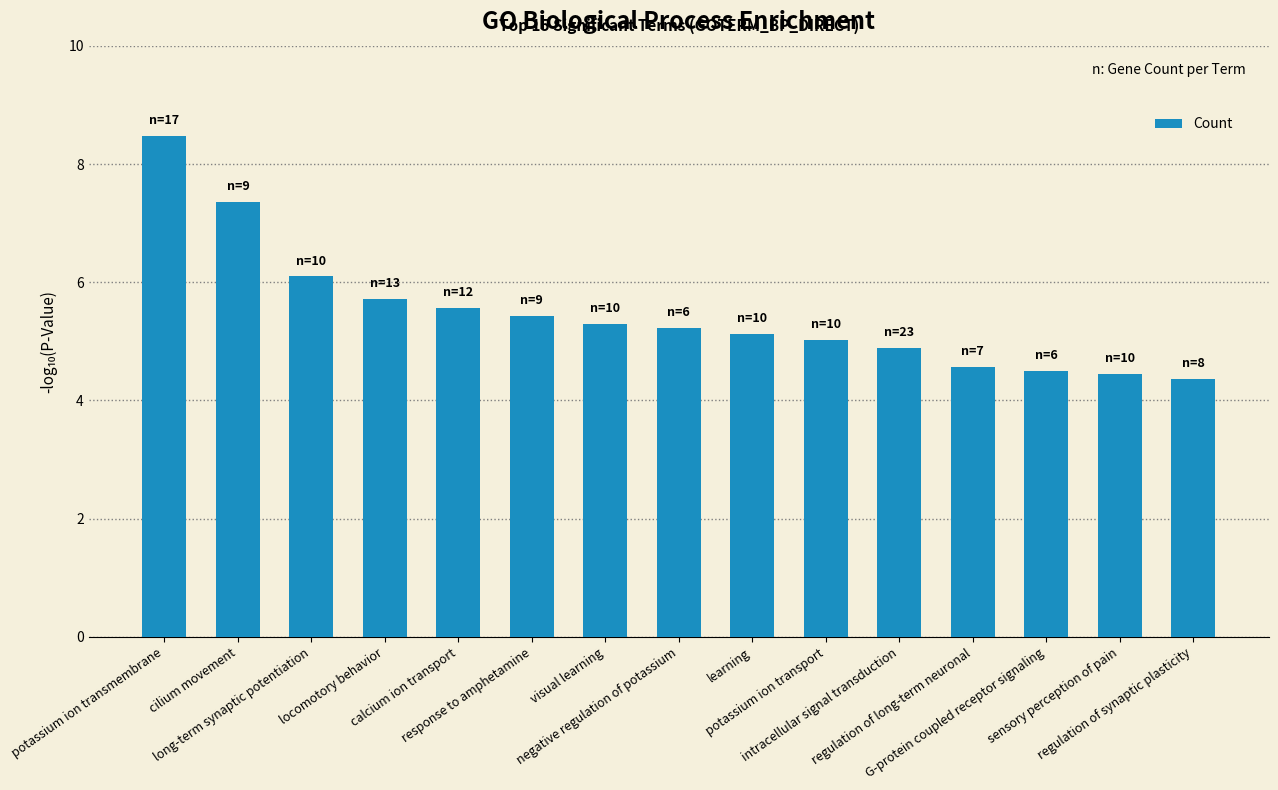

What position from the right is locomotory behavior?

12